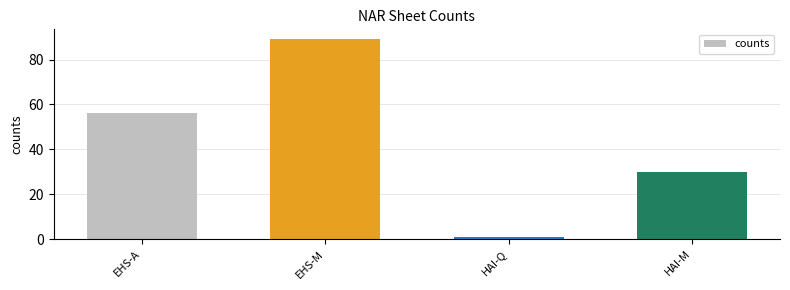

What is the difference between the maximum and second lowest values?

59